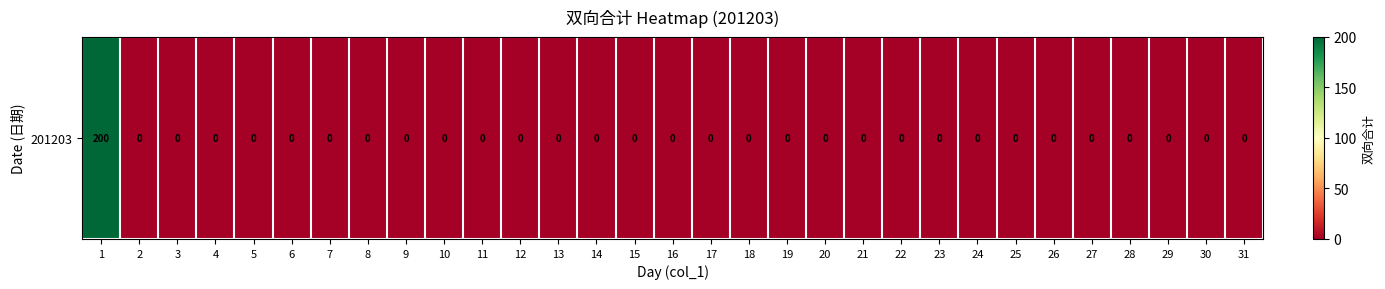

Reading left to right, what are all the values shown in this chart?

1=200	2=0	3=0	4=0	5=0	6=0	7=0	8=0	9=0	10=0	11=0	12=0	13=0	14=0	15=0	16=0	17=0	18=0	19=0	20=0	21=0	22=0	23=0	24=0	25=0	26=0	27=0	28=0	29=0	30=0	31=0